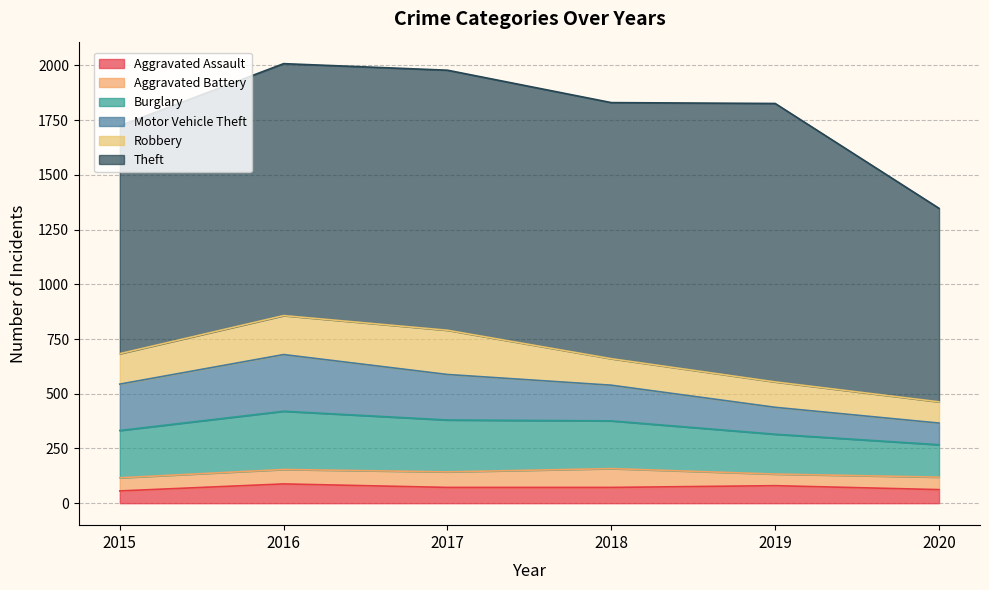

Is it true that Burglary equals 226 at 2020?

False